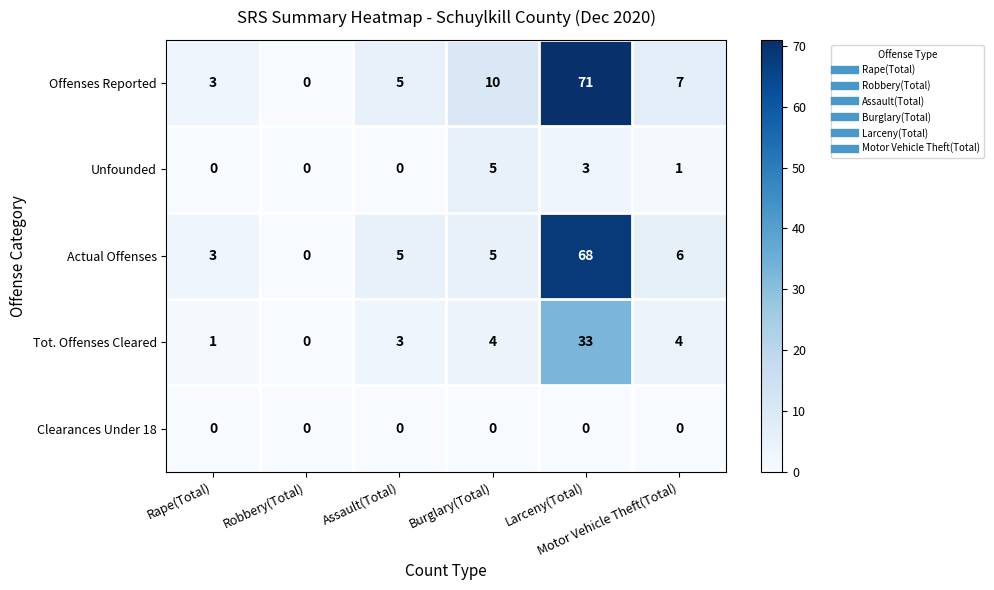

List the series in order of their peak value, lowest first.

Clearances Under 18, Unfounded, Tot. Offenses Cleared, Actual Offenses, Offenses Reported